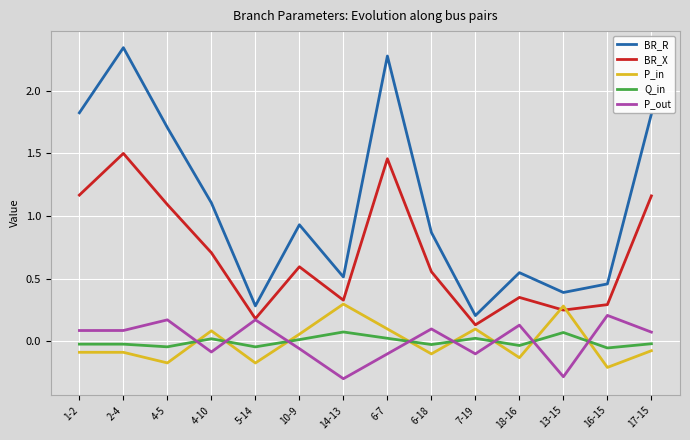

What position from the left is 14-13?

7